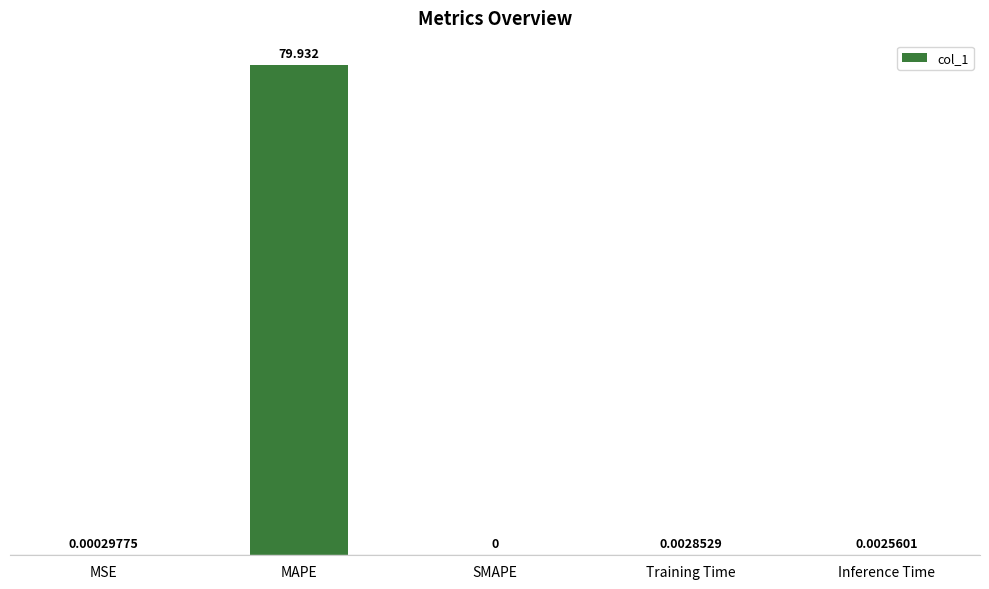

What is the average value?

16.0